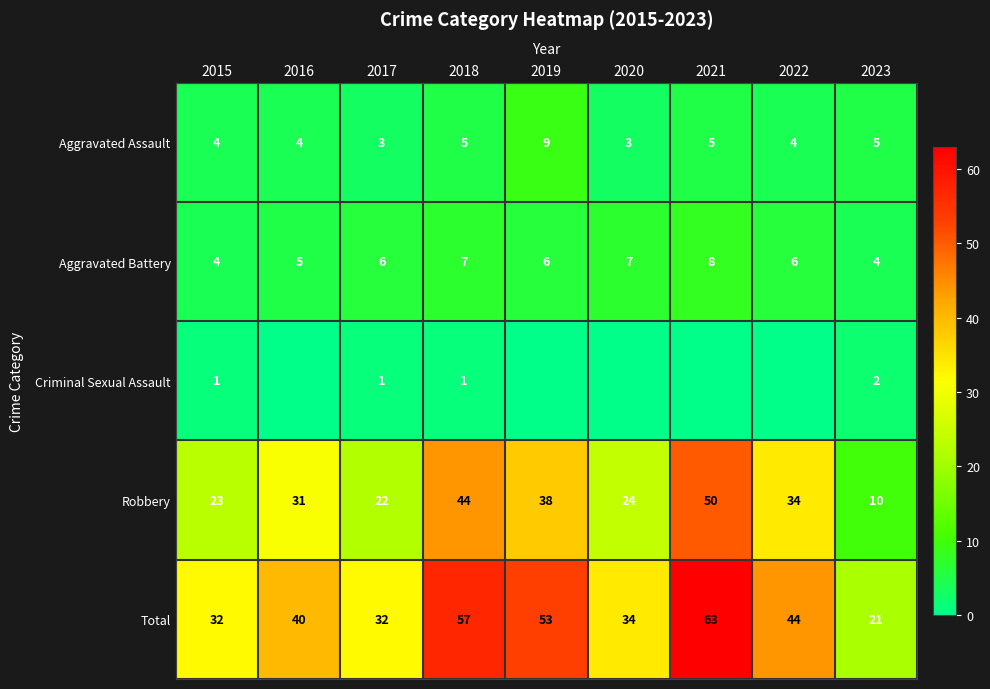

What is the sum of the Criminal Sexual Assault values at 2023 and 2018?

3